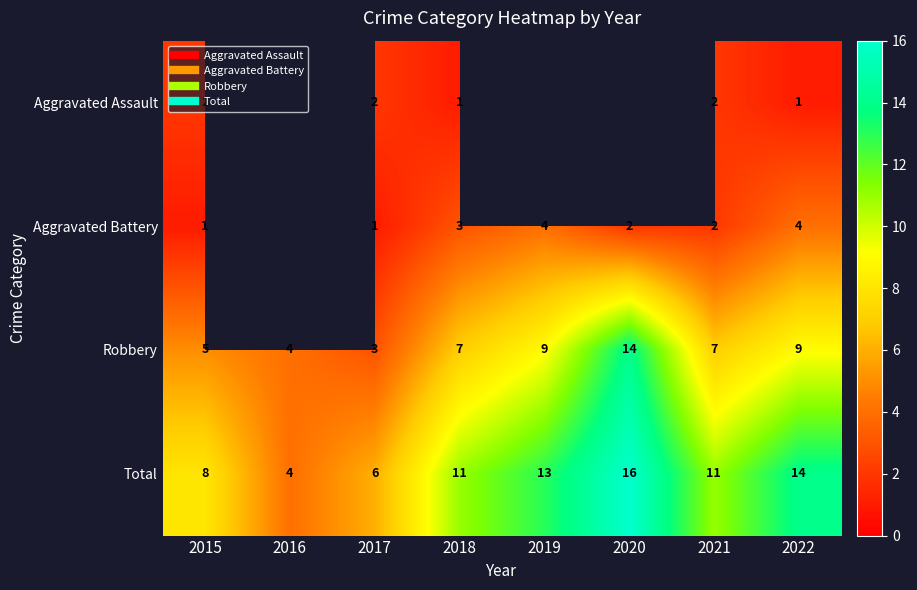

List the series in order of their peak value, highest first.

Total, Robbery, Aggravated Battery, Aggravated Assault